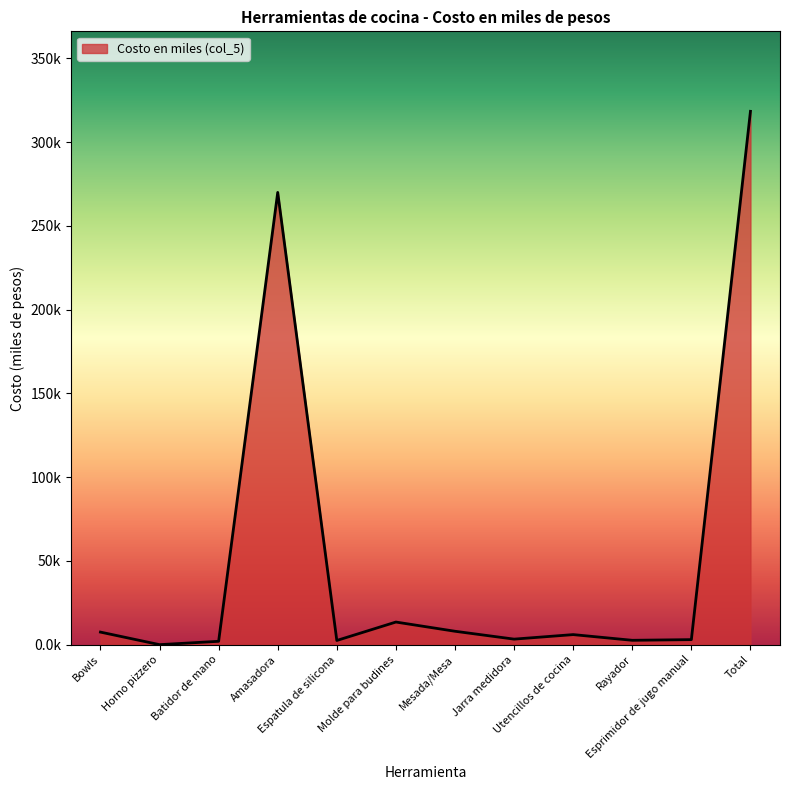

Does the chart have visible grid lines?

No